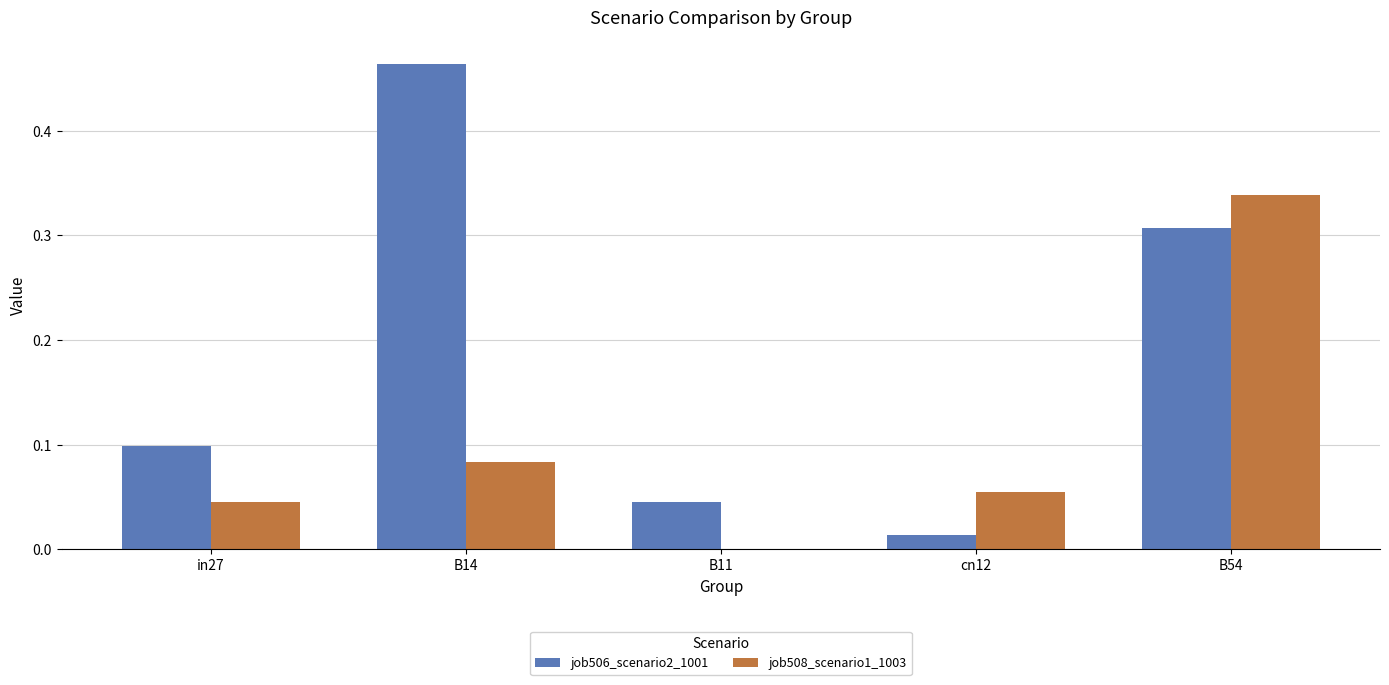

At which label does job508_scenario1_1003 reach its peak?

B54